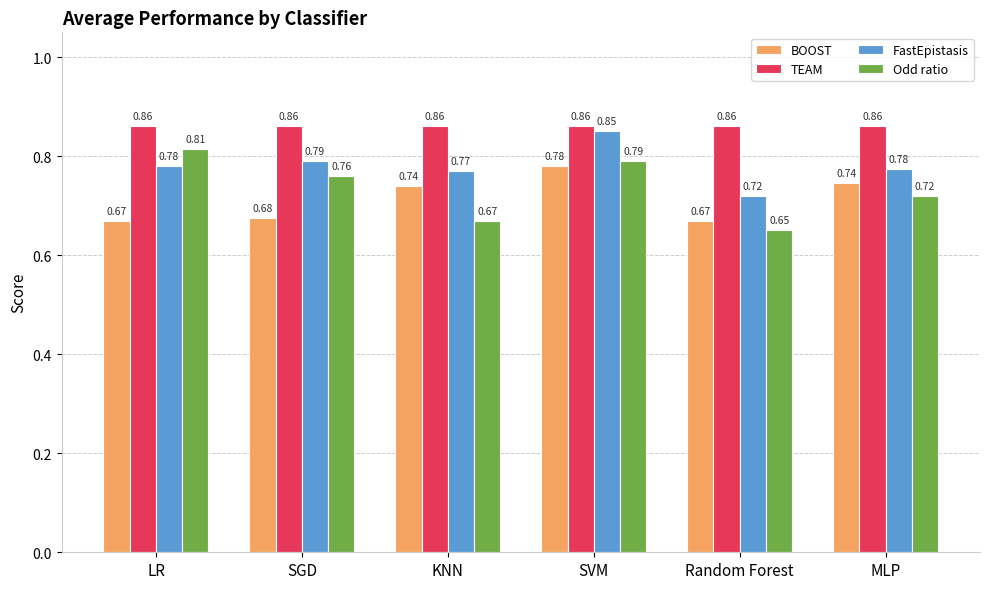

How many bars are there in each group?

4